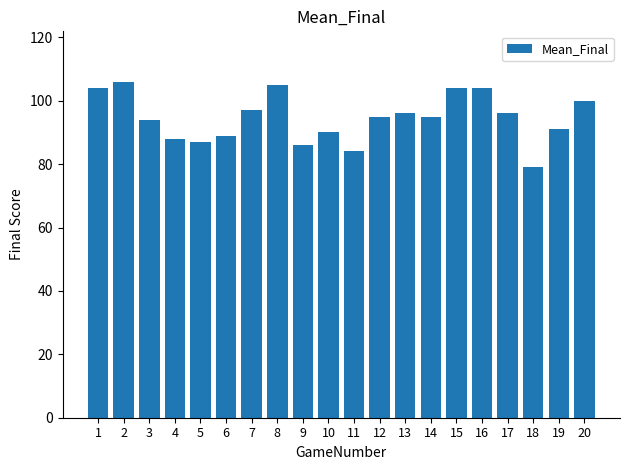

What is the sum of the values at 10 and 12?

185